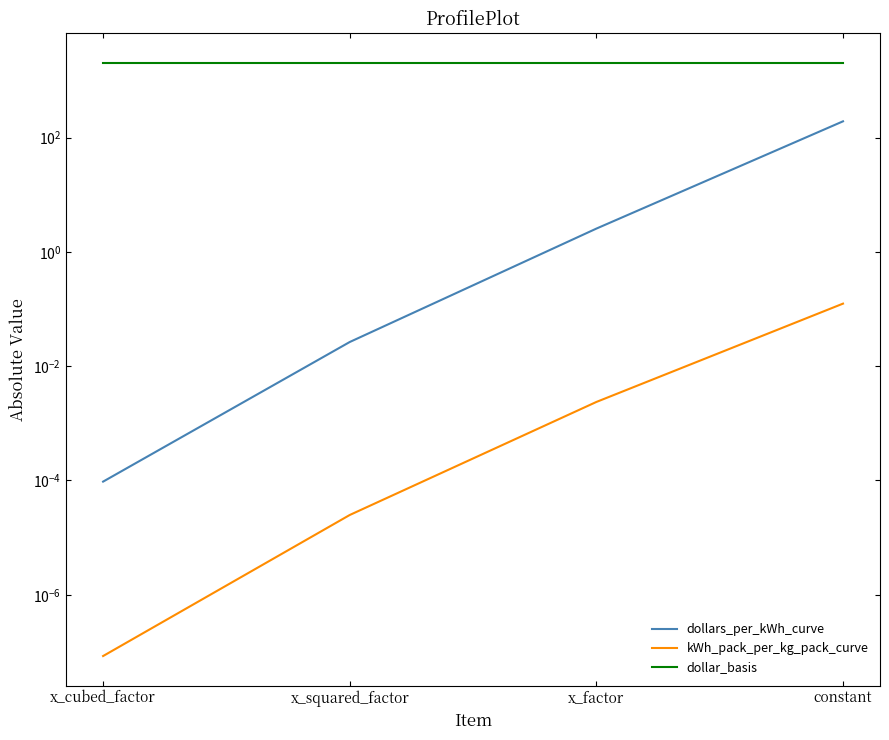

The value of dollar_basis at x_factor is 2019.0. True or false?

True